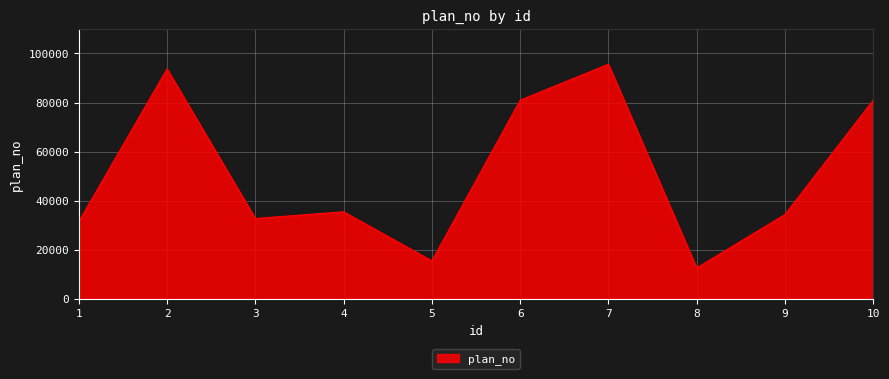

What is the greatest value displayed?

95618